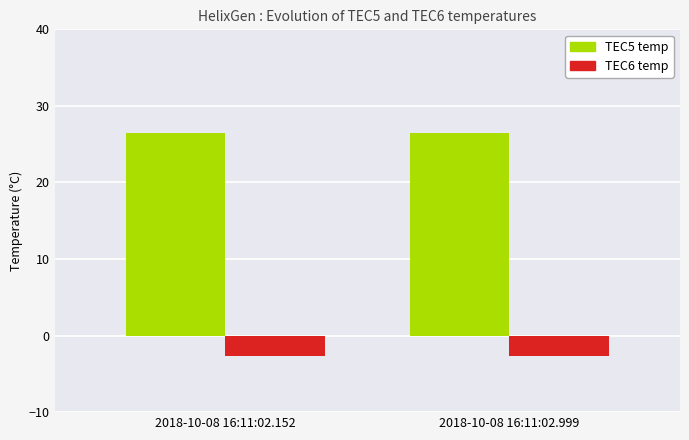

True or false: TEC6 temp has a value of -1.0 at 2018-10-08 16:11:02.152.

False